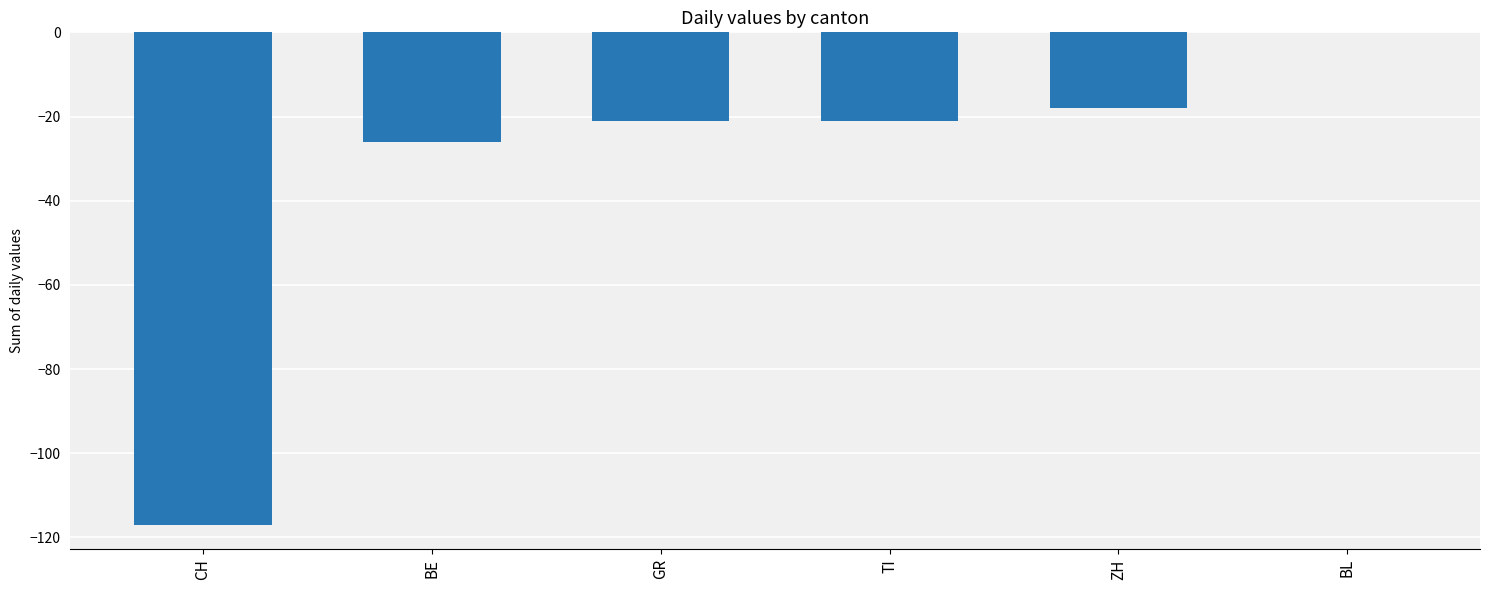

Are the bars grouped side by side (vs. stacked)?

No